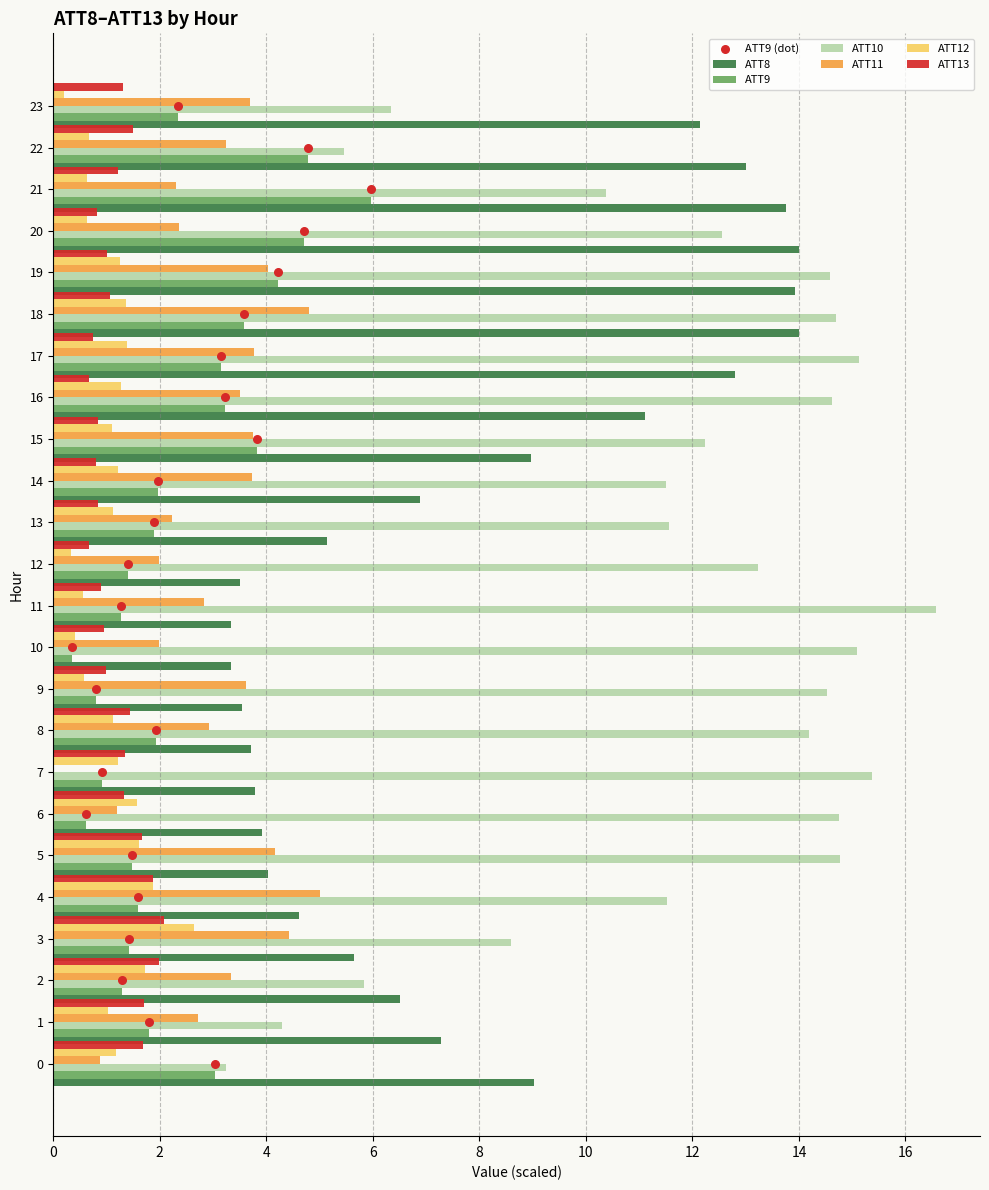

What is the total value across all series at 19?

39.0